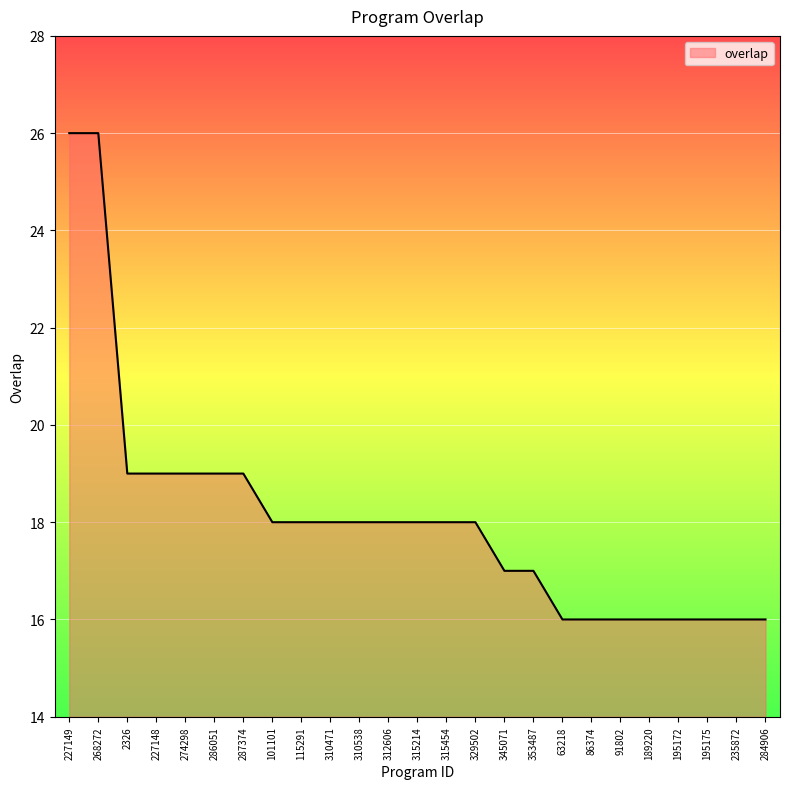

True or false: the data shows 18 at 310538.

True